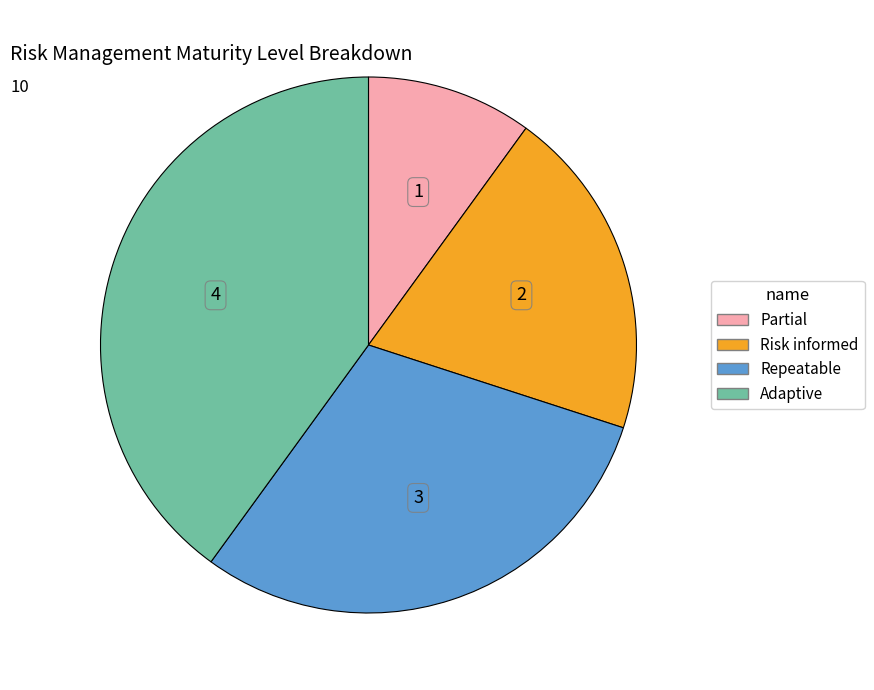

What is the ratio of the value at Adaptive to the value at Partial?

4.0